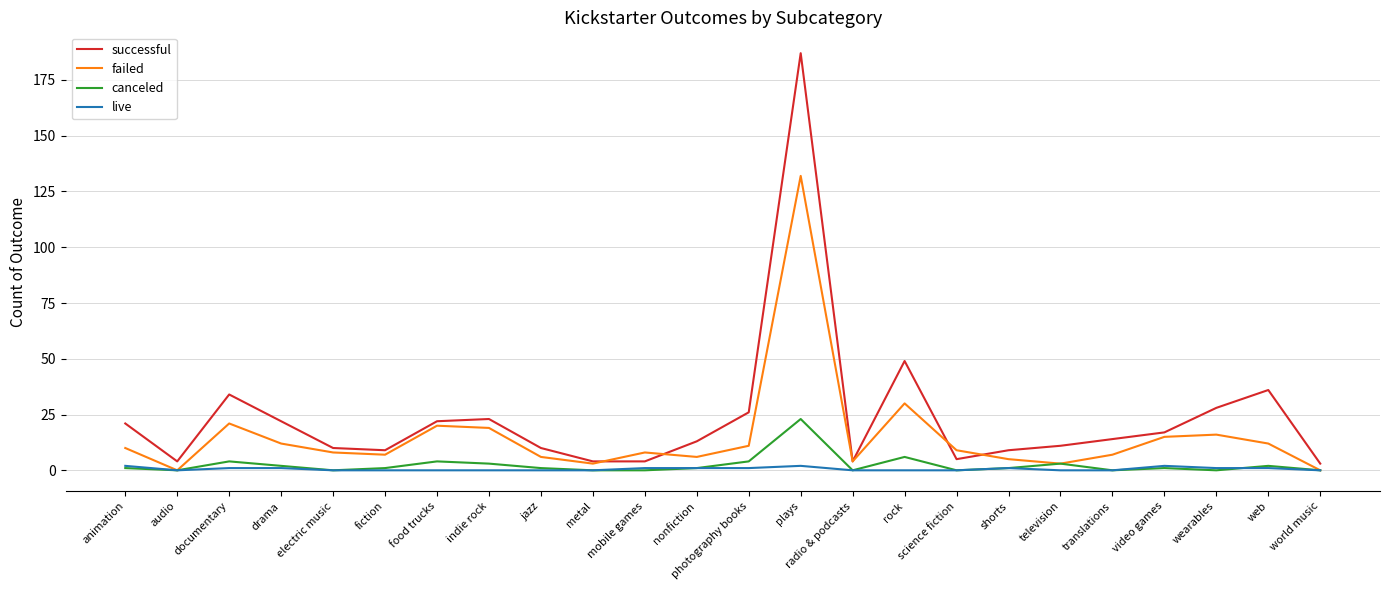

How many distinct data groups are displayed?

4